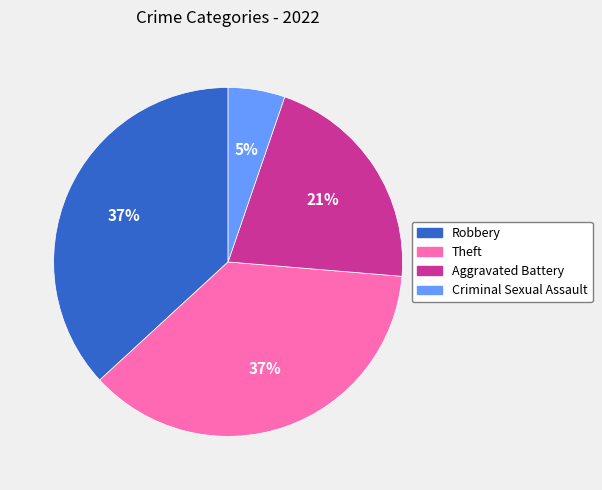

To the nearest percent, what is the difference between the Robbery and Criminal Sexual Assault slice percentages?

32%